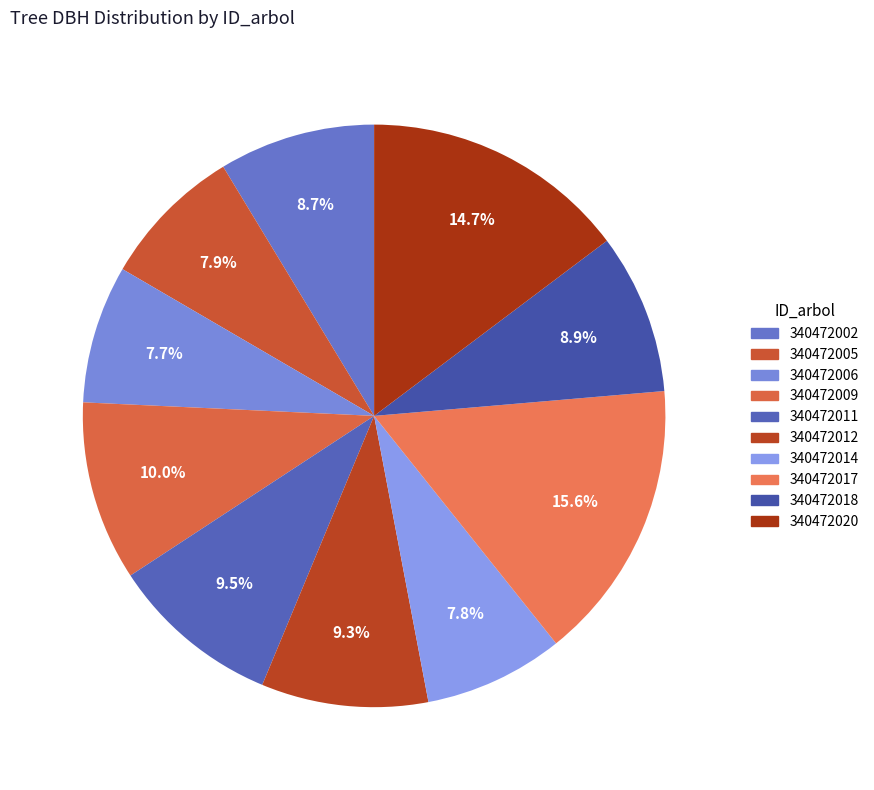

Does any single category account for the majority?

No